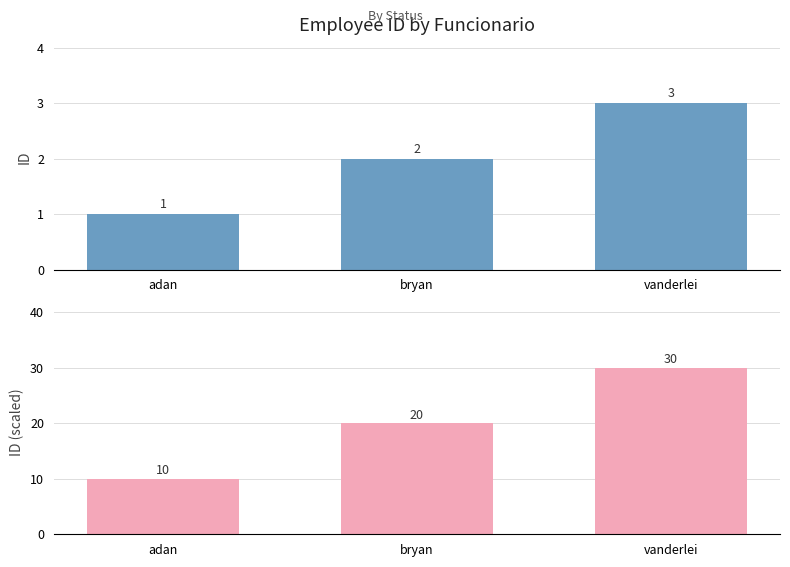

At vanderlei, list the series in order from largest to smallest.

id (scaled), id